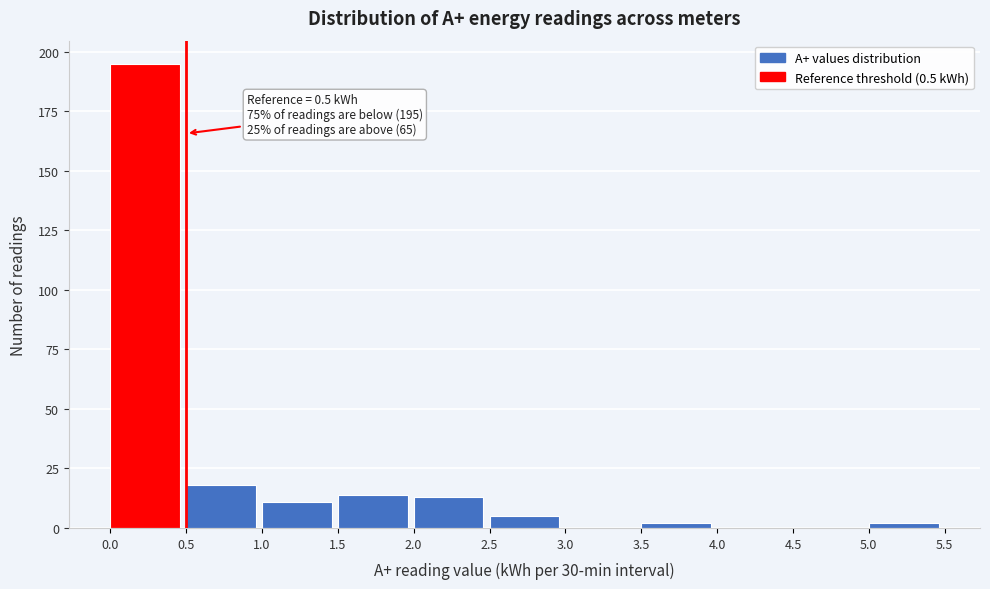

Which range on the x-axis has the tallest bar?

0.0 to 0.5